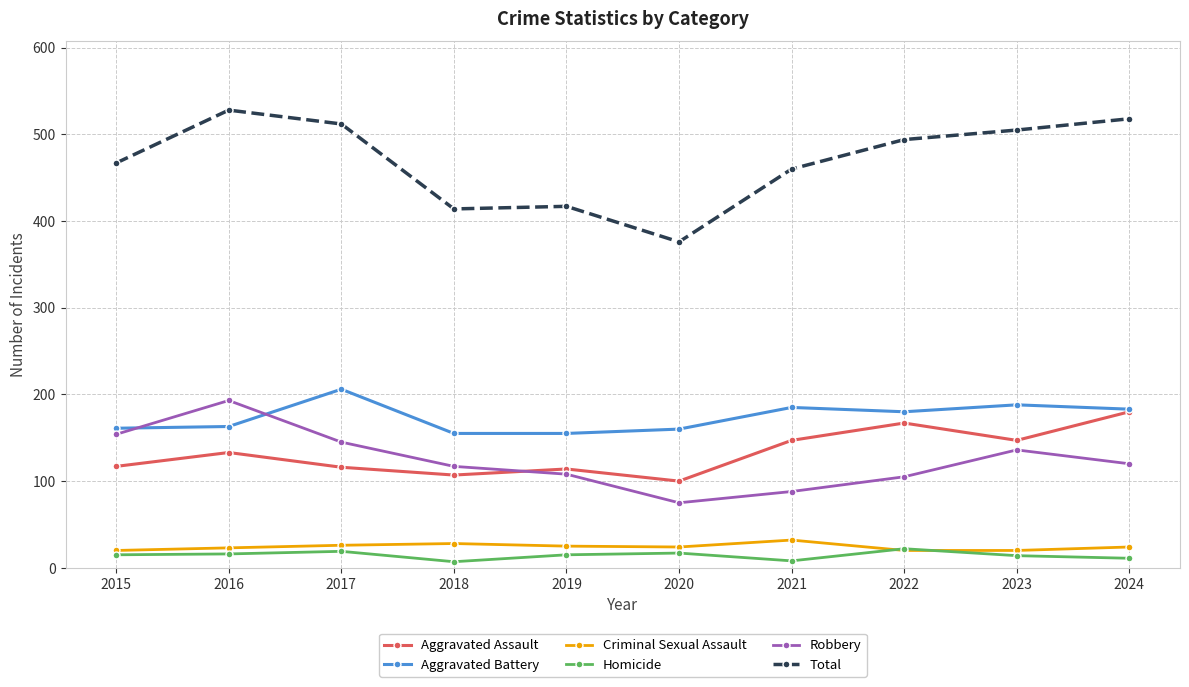

Where does the Aggravated Battery series first go above 180?

2017